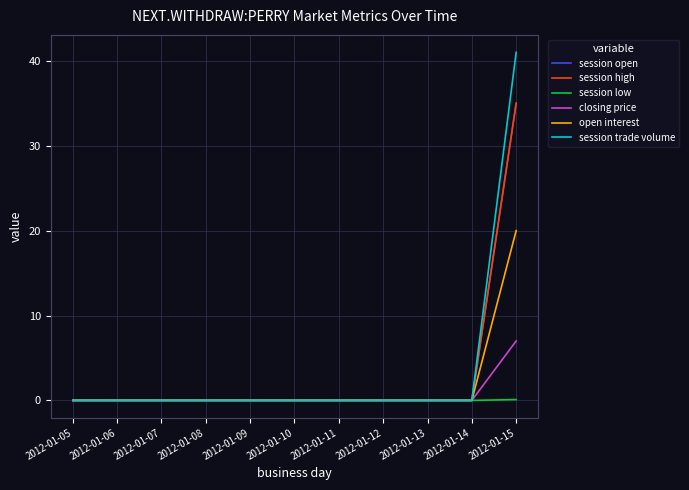

Which series has the widest spread of values?

session trade volume